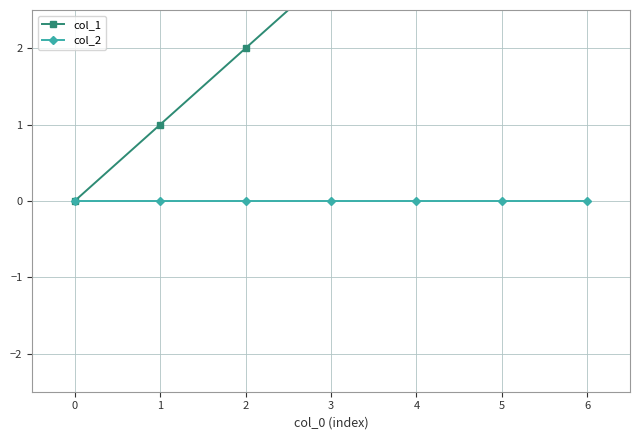

Which series has the largest total across all categories?

col_1